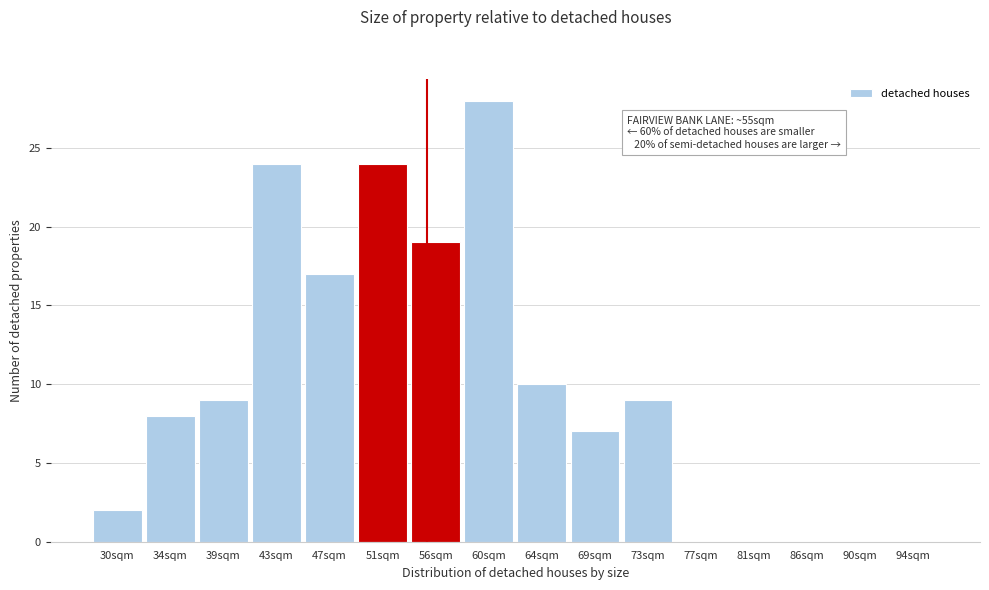

Reading left to right, what are all the values shown in this chart?

30sqm=2	34sqm=8	39sqm=9	43sqm=24	47sqm=17	51sqm=24	56sqm=19	60sqm=28	64sqm=10	69sqm=7	73sqm=9	77sqm=0	81sqm=0	86sqm=0	90sqm=0	94sqm=0